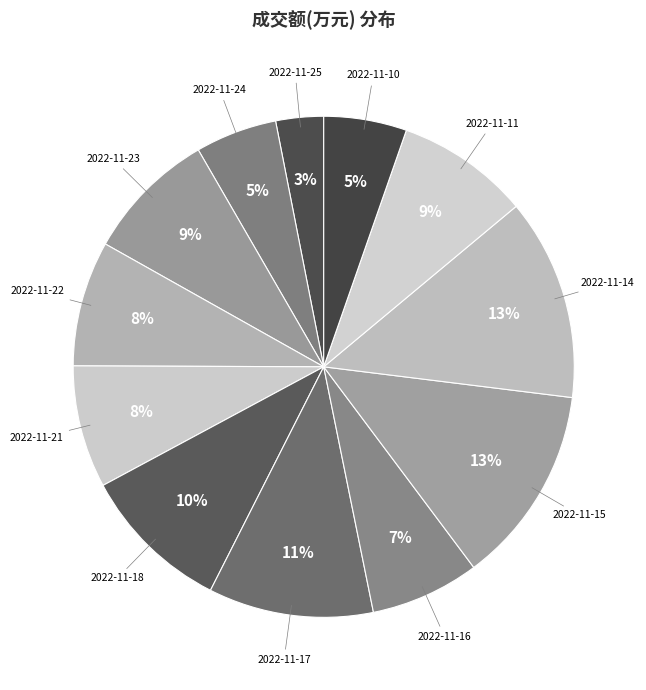

Is it true that 2022-11-14 is 13% of the pie?

True